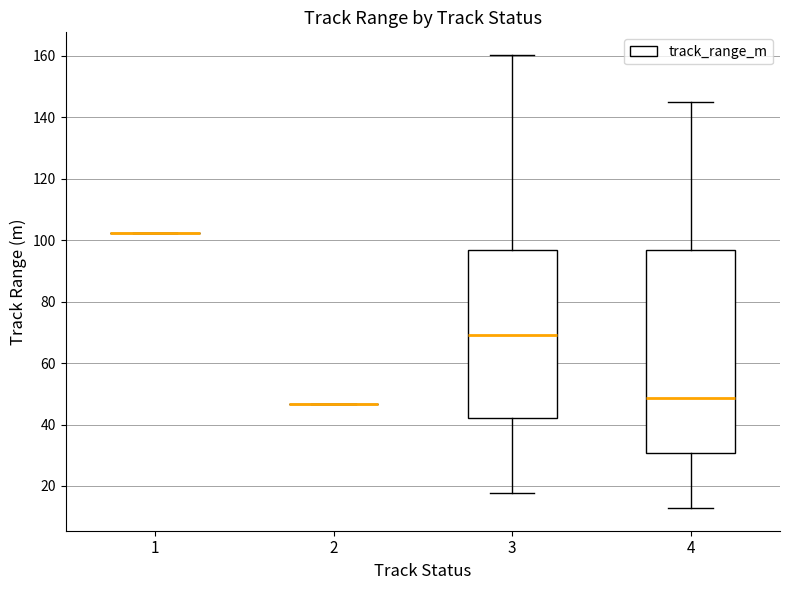

Reading left to right, transcribe this box plot: for each box, give where its median line is, the range the box spans, and where its two whiskers end, as read against the y-axis. The values are not printed on the chart, so give them approximately, as read against the axis.

1: box collapsed to a line at 102, whiskers 102 to 102
2: box collapsed to a line at 46, whiskers 46 to 46
3: median 70, box 42 to 96, whiskers 18 to 160
4: median 48, box 30 to 96, whiskers 12 to 146